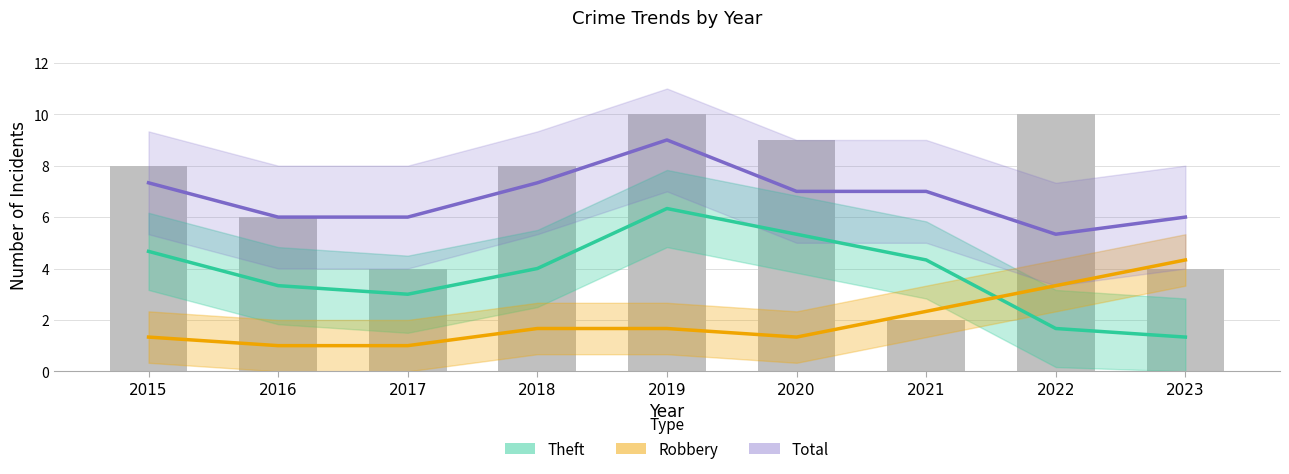

Reading left to right, list all the values displayed in this chart.

Theft: 2015=4.7	2016=3.3	2017=3.0	2018=4.0	2019=6.3	2020=5.3	2021=4.3	2022=1.7	2023=1.3
Robbery: 2015=1.3	2016=1.0	2017=1.0	2018=1.7	2019=1.7	2020=1.3	2021=2.3	2022=3.3	2023=4.3
Total: 2015=7.3	2016=6.0	2017=6.0	2018=7.3	2019=9.0	2020=7.0	2021=7.0	2022=5.3	2023=6.0